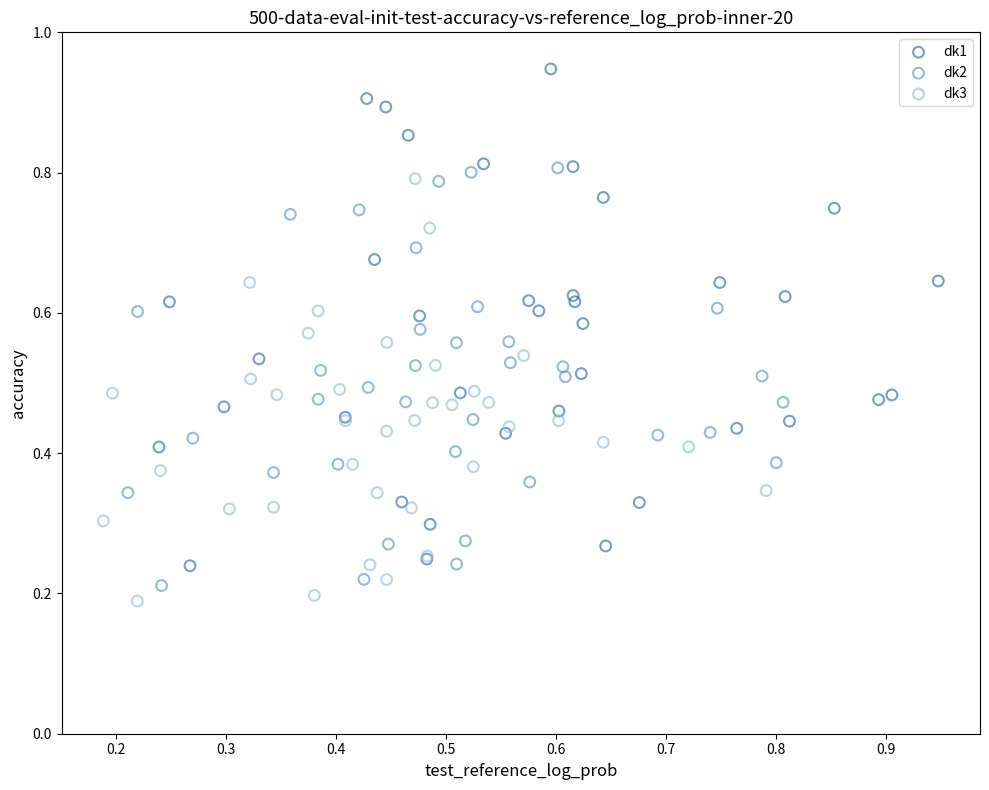

Which series reaches the maximum Y coordinate?

dk1